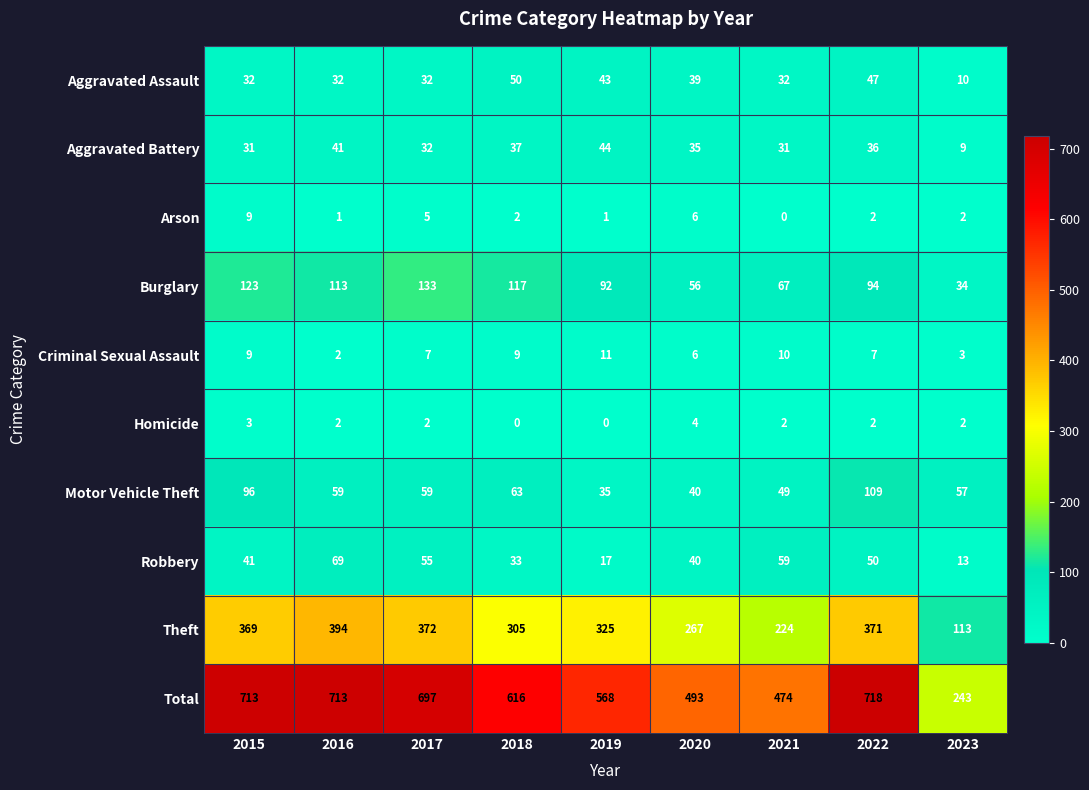

What is the difference between the Robbery values at 2022 and 2015?

9